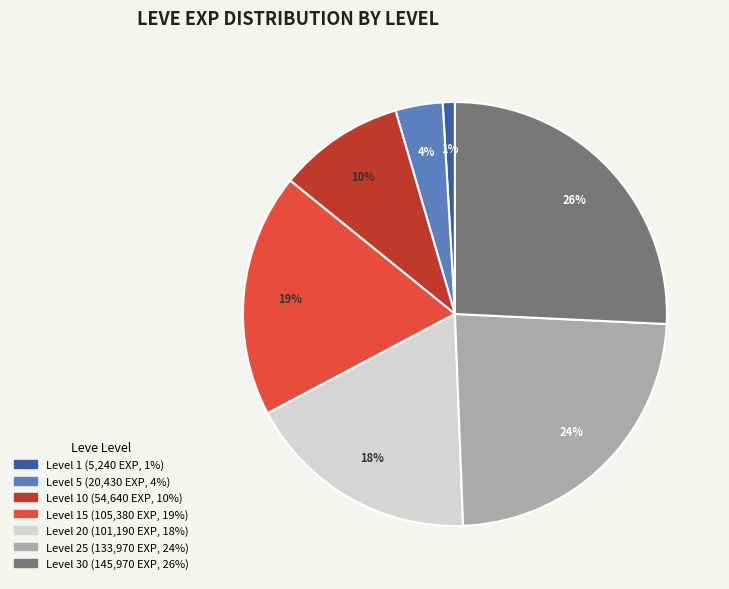

To the nearest percent, what is the average slice percentage?

14%